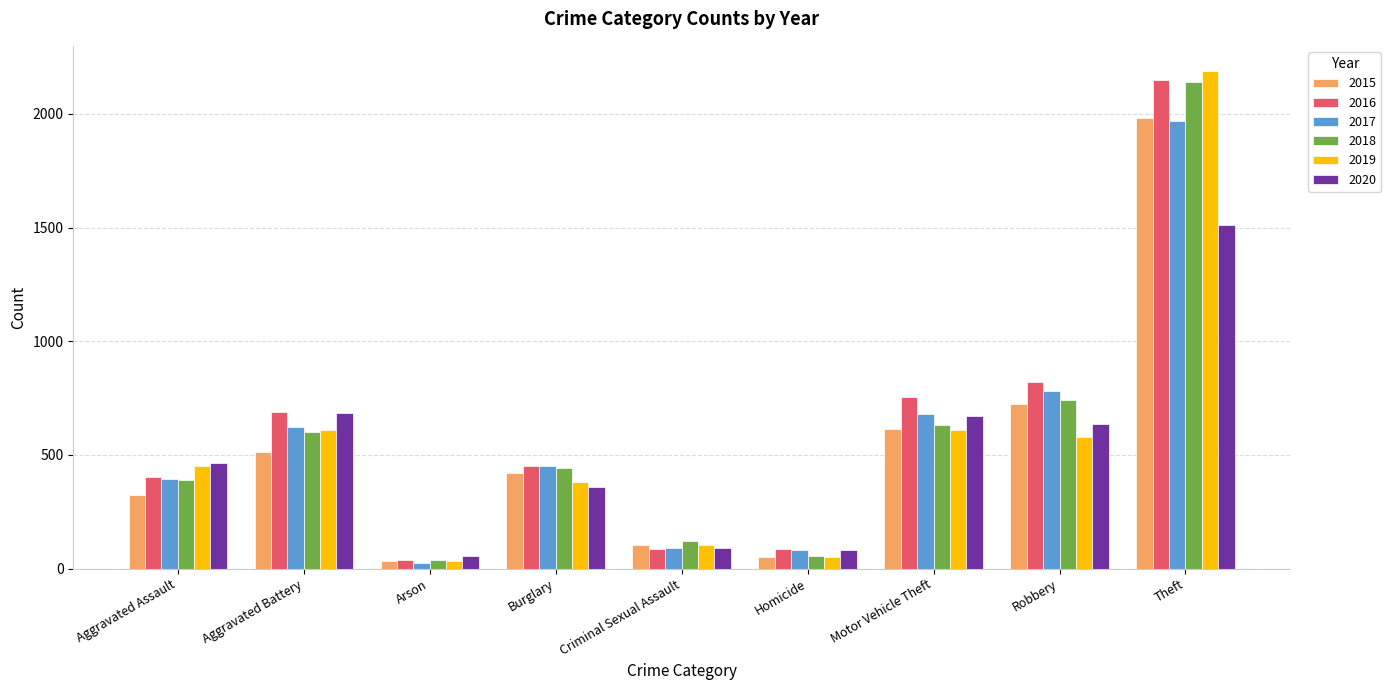

At which label is 2018 closest to 1088?

Robbery